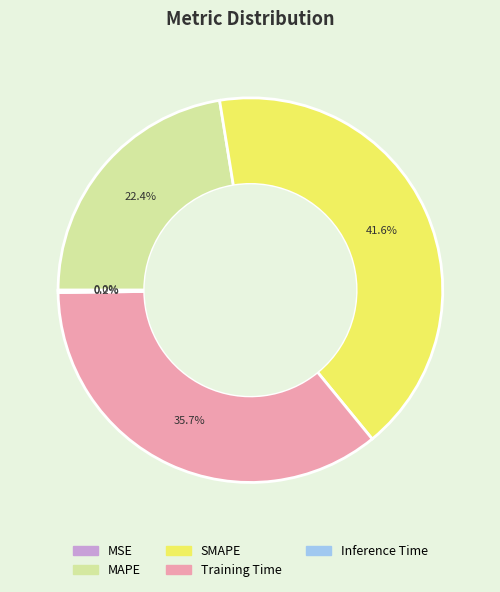

Which slice is the largest?

SMAPE